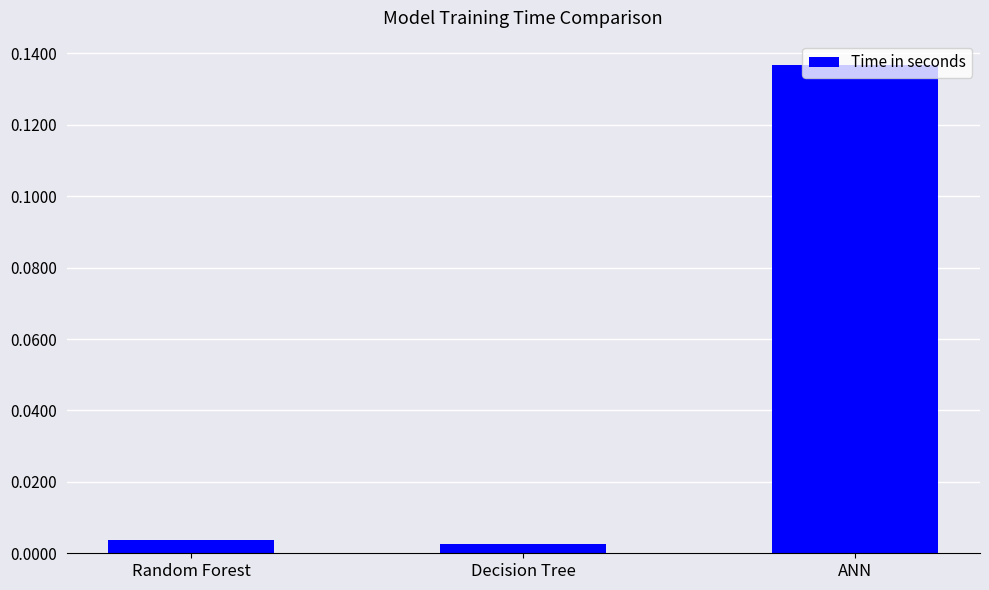

What is the change in value from Random Forest to ANN?

+0.1